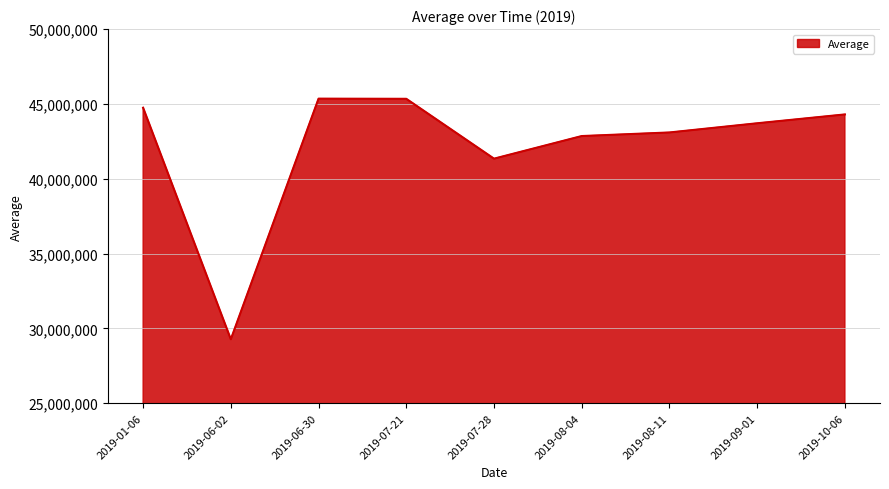

Does the chart display data point markers on the line(s)?

No